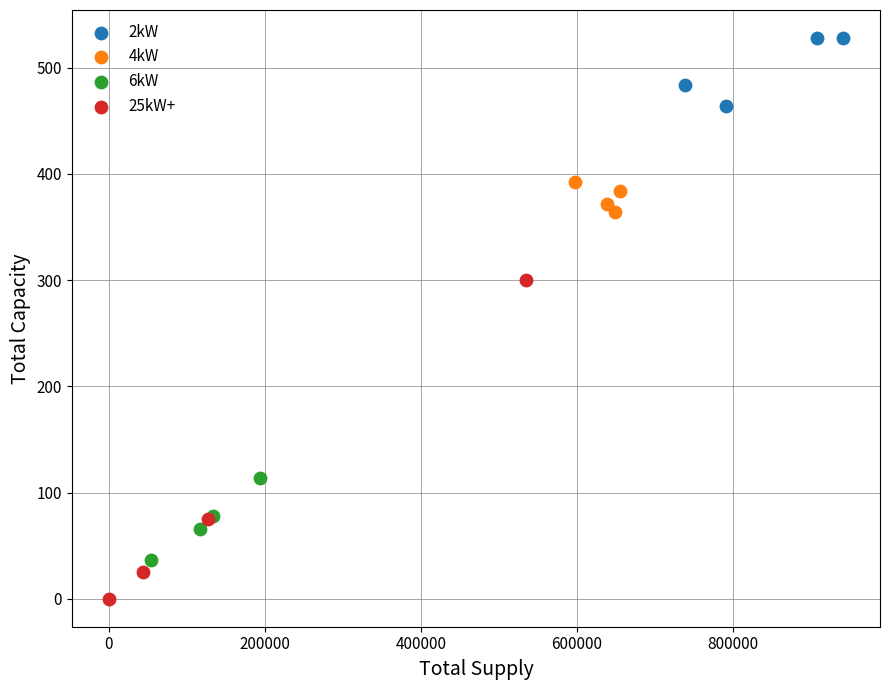

Which series reaches the minimum Y coordinate?

25kW+